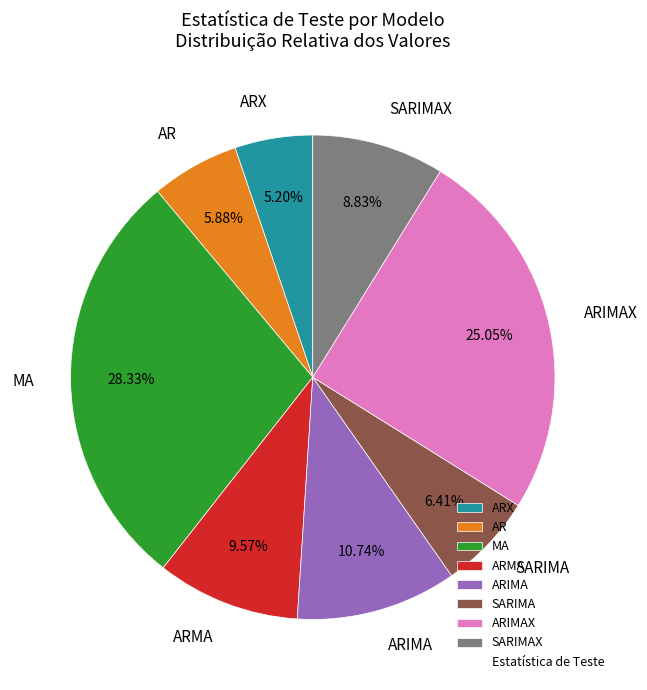

Which category has the biggest portion of the pie?

MA